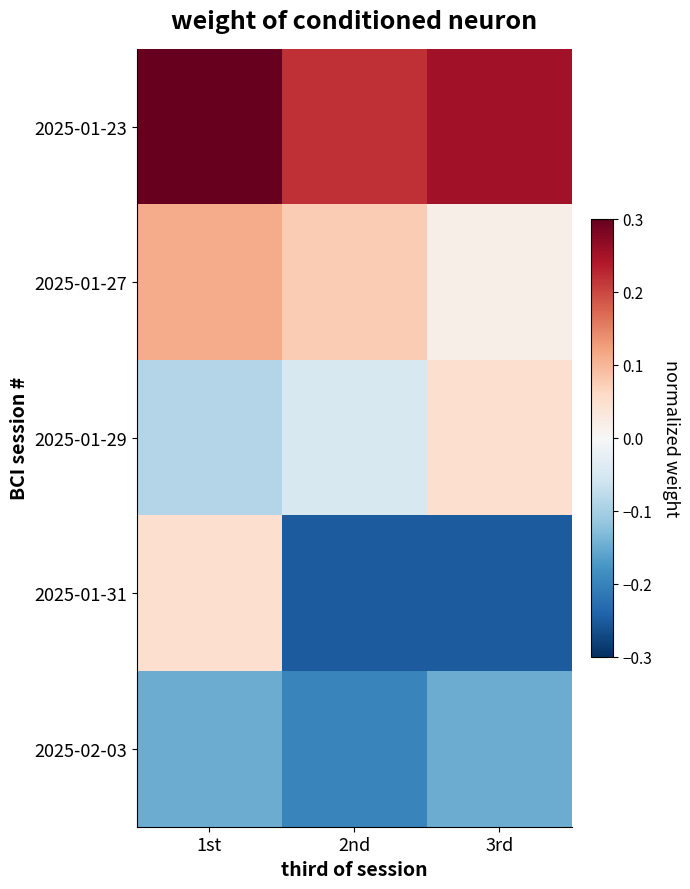

What is the total value across all series at 2nd?

-0.2